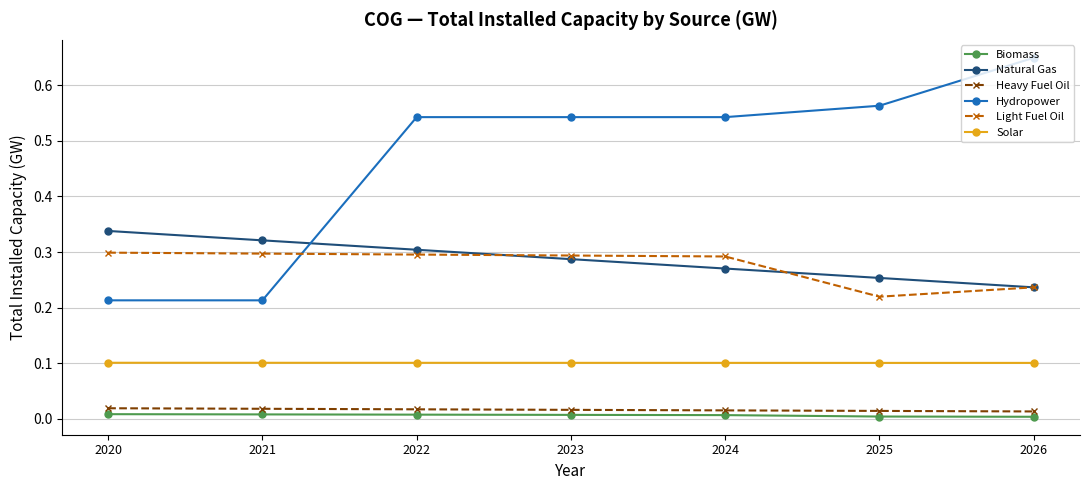

The value of Natural Gas at 2021 is 0.3. True or false?

True